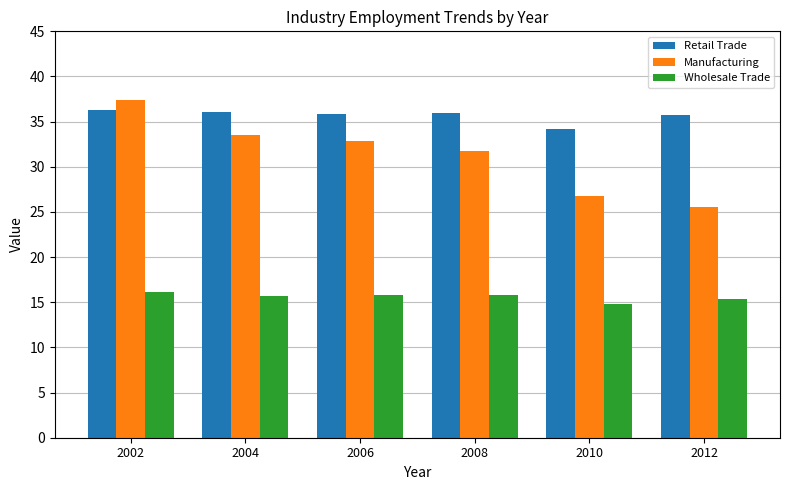

What is the difference between the Manufacturing values at 2010 and 2006?

6.1